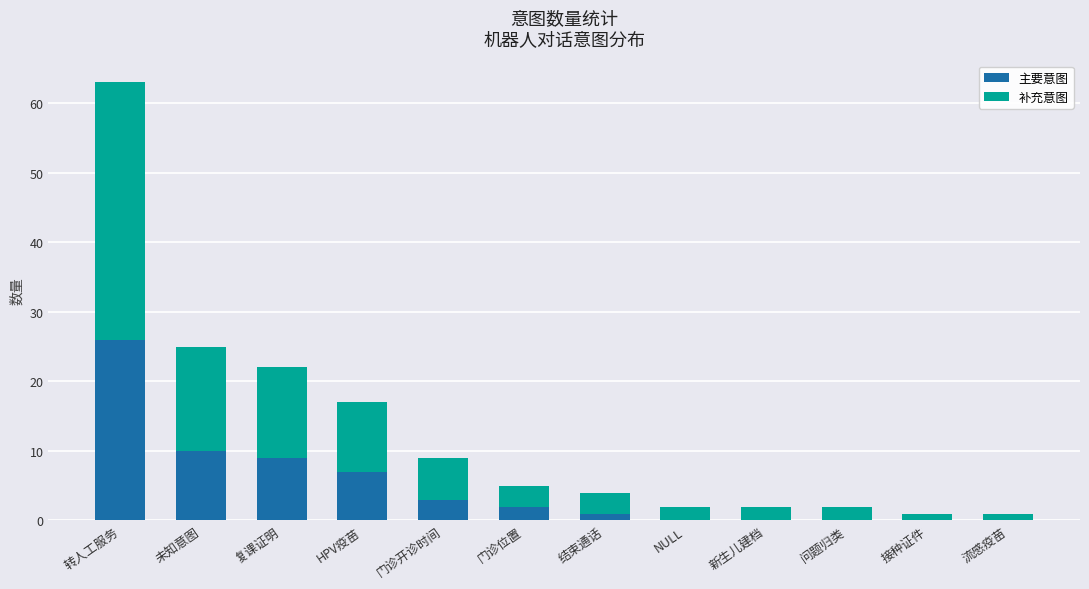

What is the approximate value of 主要意图 at HPV疫苗, to the nearest 5?

5